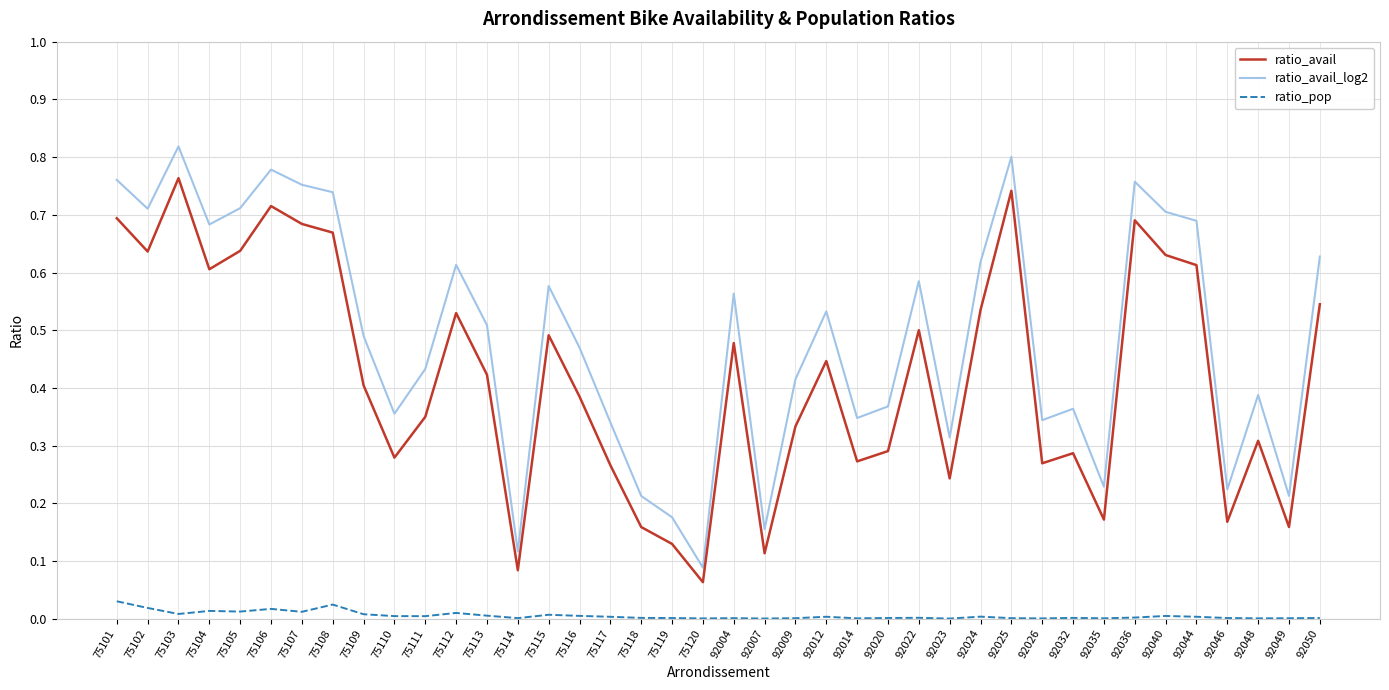

Count the ratio_avail_log2 values in the range 0 to 1.

40